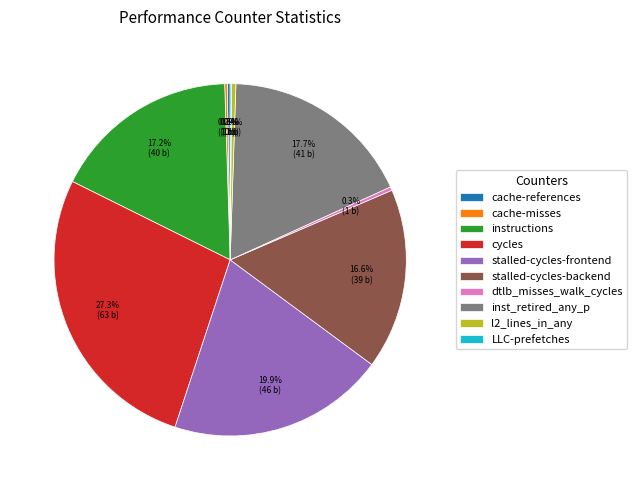

Approximately how many times larger is the value at cycles compared to l2_lines_in_any?

68.8